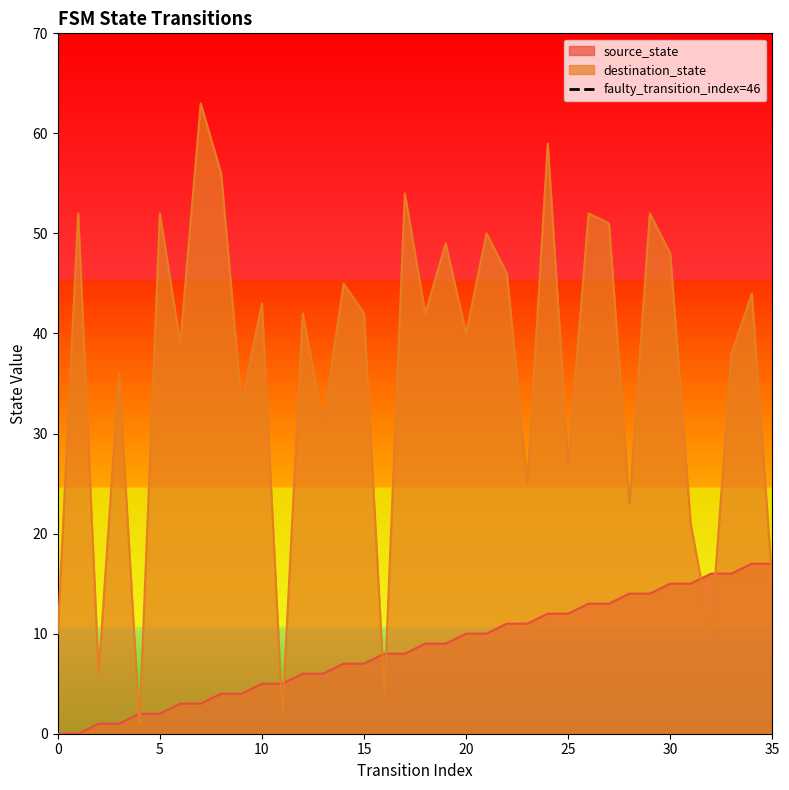

What is the highest value of the destination_state series?

63